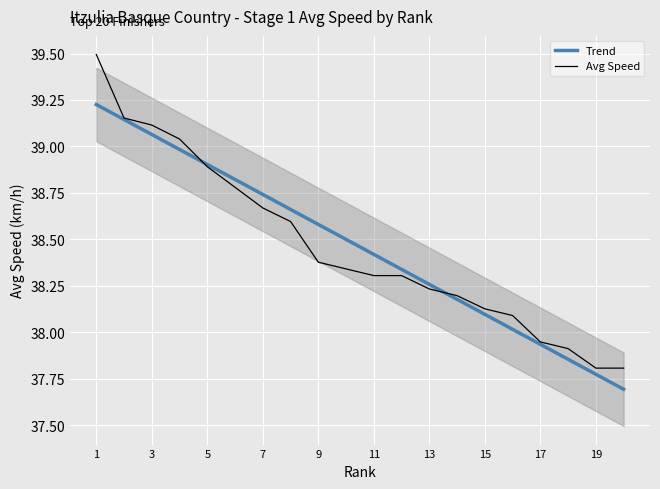

Which series has the widest spread of values?

Avg Speed